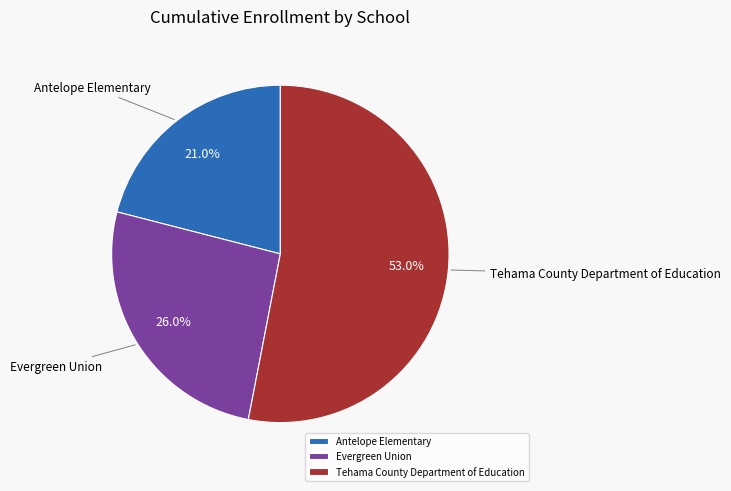

To the nearest percent, what percentage of the pie is Tehama County Department of Education?

53%